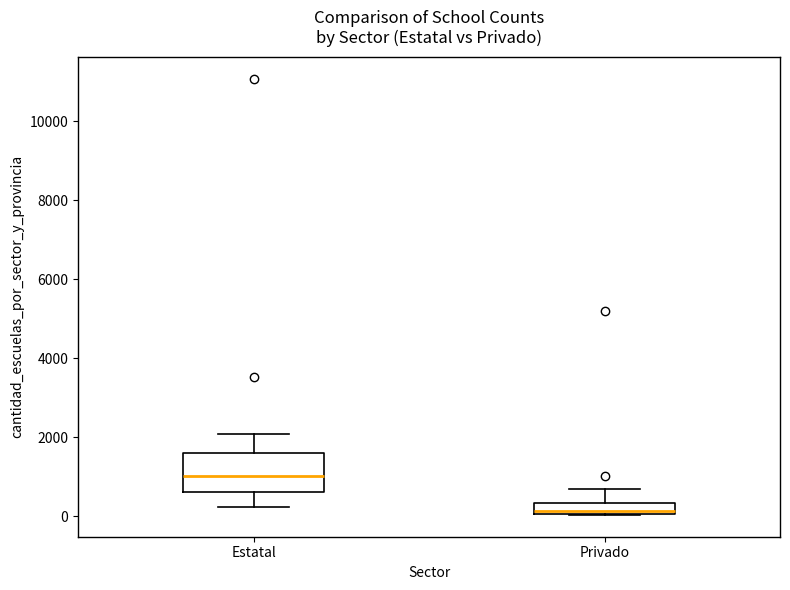

Which box's median line is the highest?

Estatal